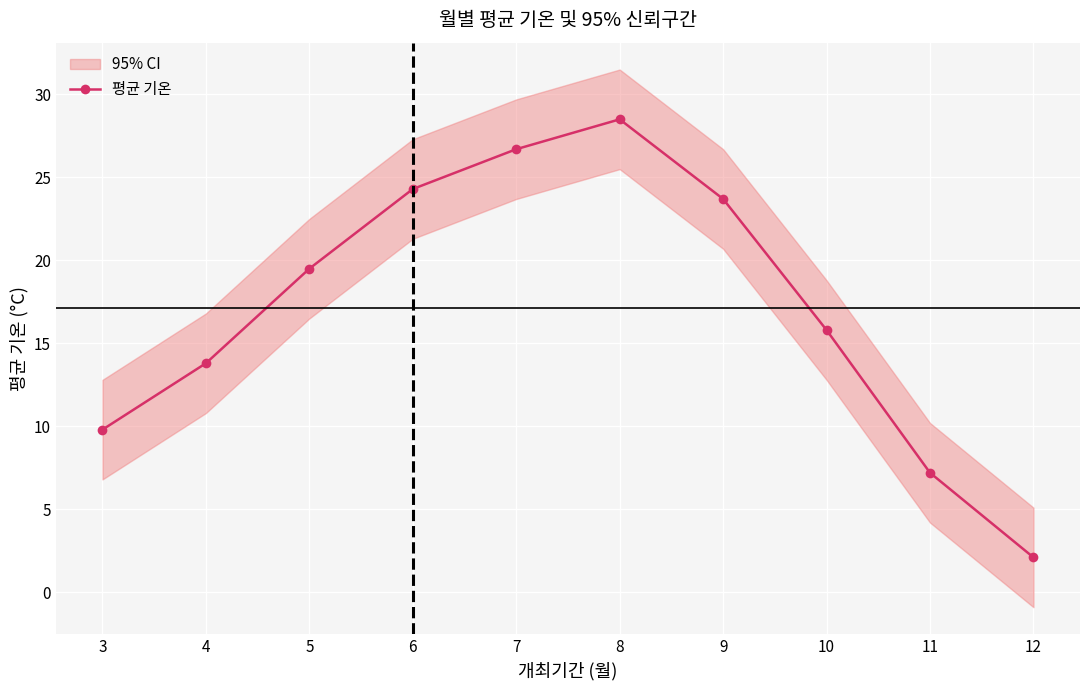

At which category does the chart reach its peak across all series?

8